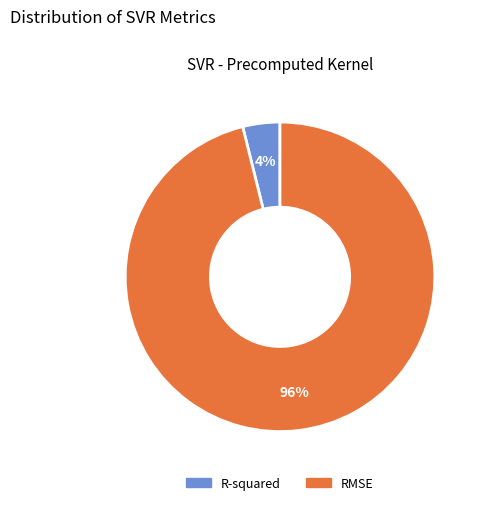

To the nearest percent, what is the difference between the RMSE and R-squared slice percentages?

92%